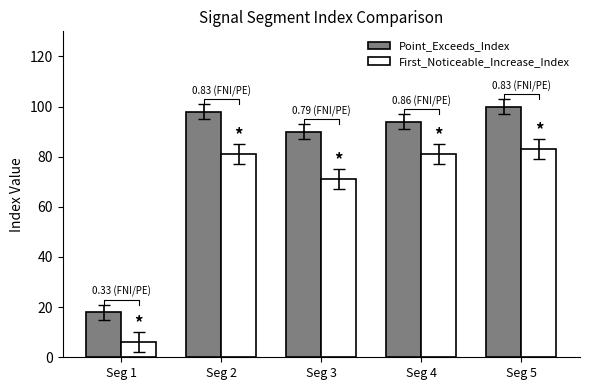

List the series in order of their overall mean, highest first.

Point_Exceeds_Index, First_Noticeable_Increase_Index